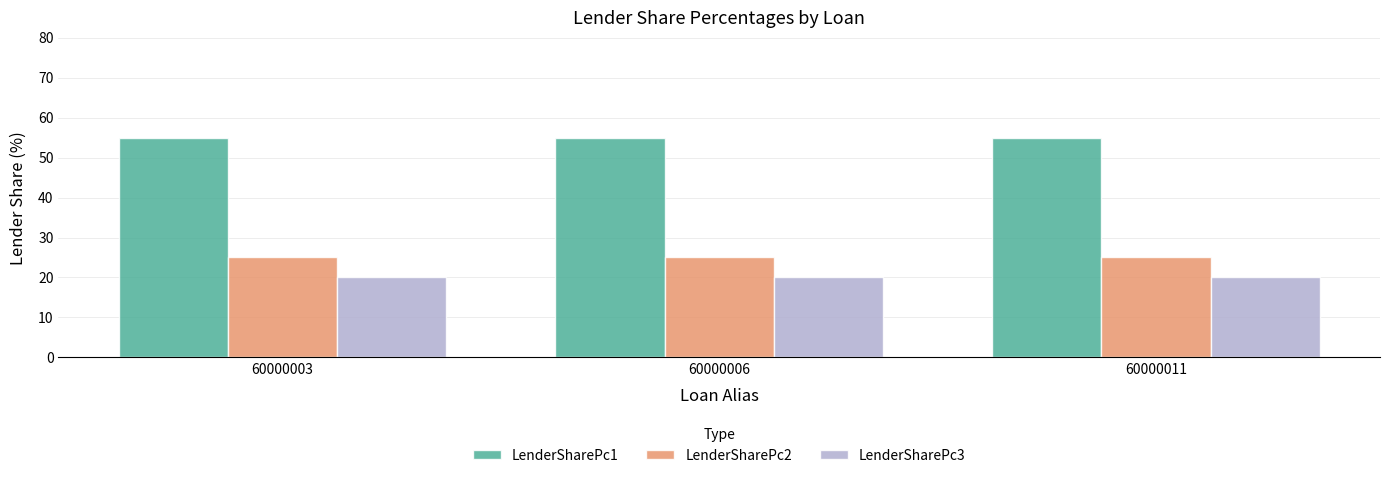

What is the total value across all series at 60000006?

100